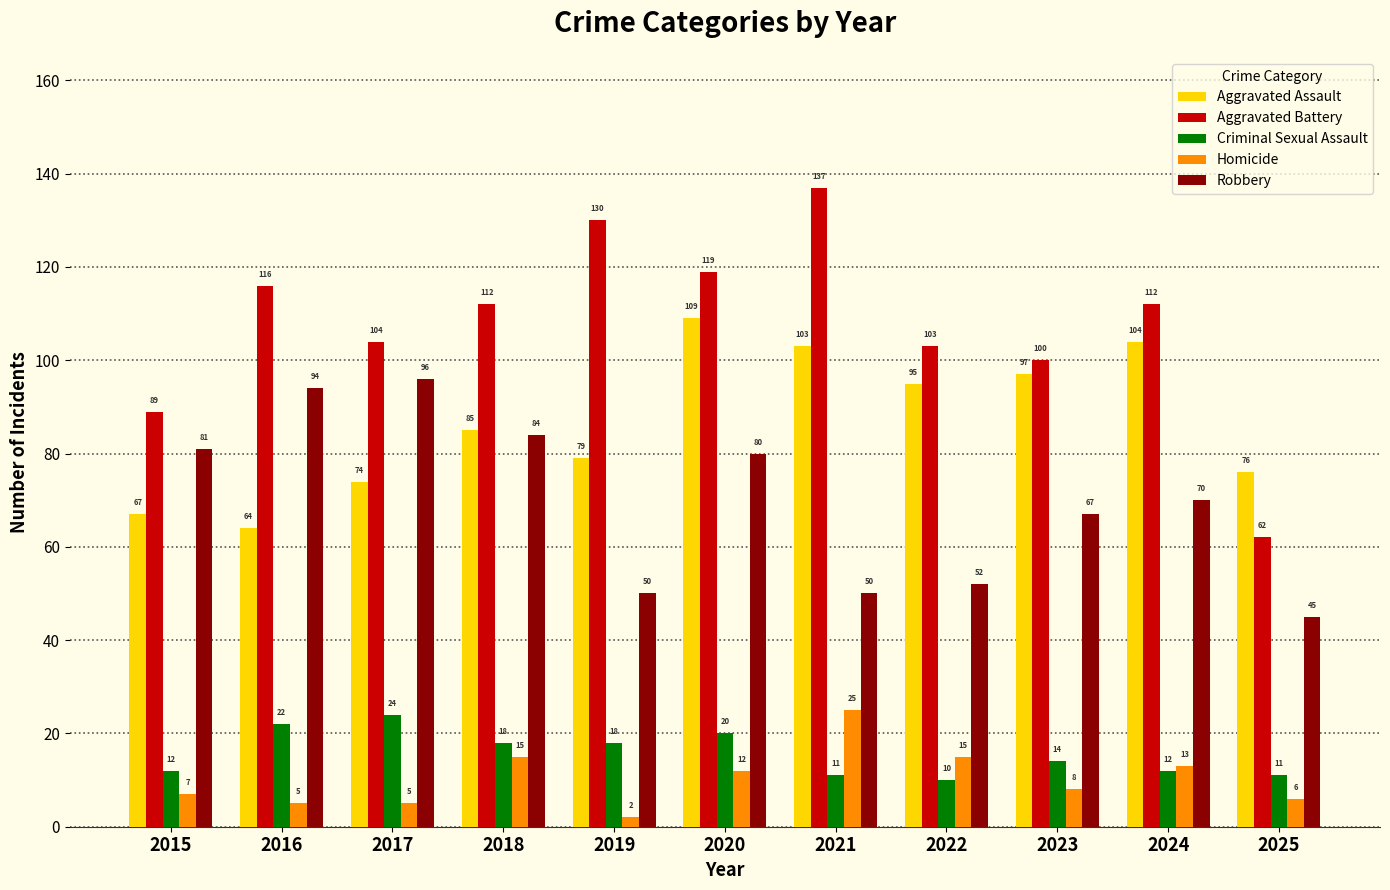

What is the difference between the maximum and minimum values in the Criminal Sexual Assault series?

14